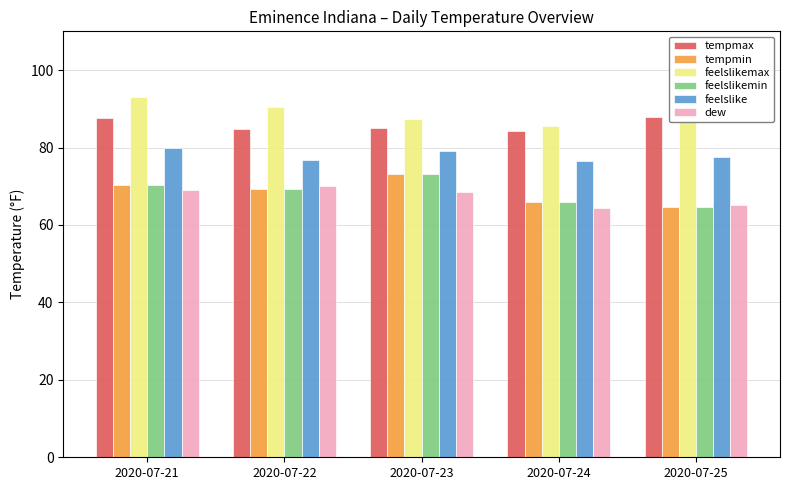

How many data points in feelslikemax are above 89?

3